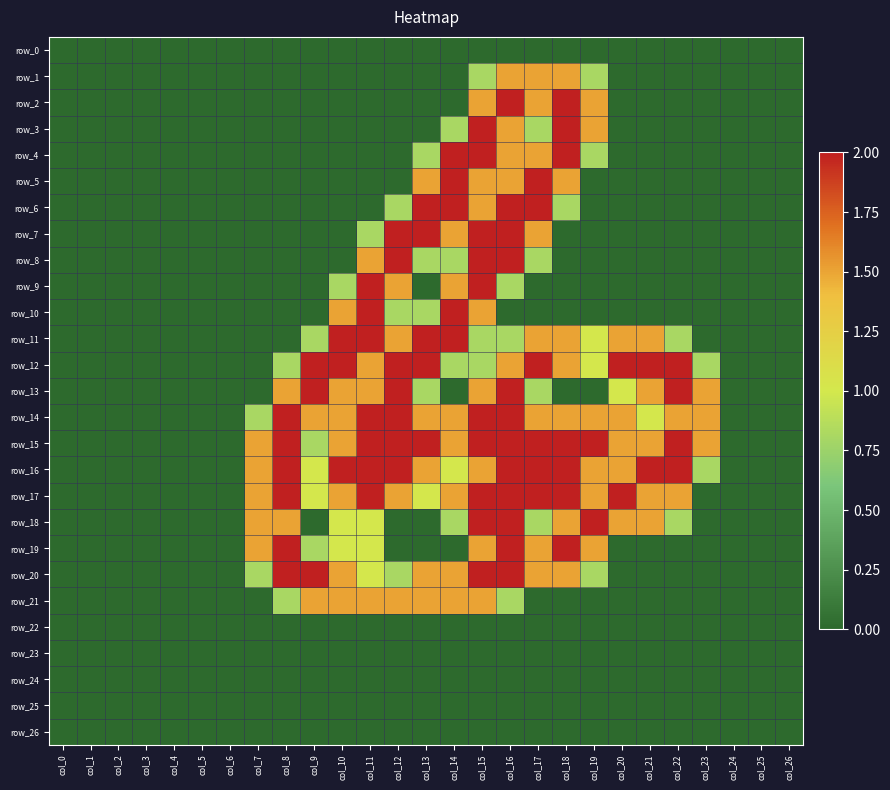

Reading right to left, what are all the values shown in this chart?

row_0: 0.0	0.0	0.0	0.0	0.0	0.0	0.0	0.0	0.0	0.0	0.0	0.0	0.0	0.0	0.0	0.0	0.0	0.0	0.0	0.0	0.0	0.0	0.0	0.0	0.0	0.0	0.0
row_1: 0.0	0.0	0.0	0.0	0.0	0.0	0.0	0.8	1.5	1.5	1.5	0.8	0.0	0.0	0.0	0.0	0.0	0.0	0.0	0.0	0.0	0.0	0.0	0.0	0.0	0.0	0.0
row_2: 0.0	0.0	0.0	0.0	0.0	0.0	0.0	1.5	2.0	1.5	2.0	1.5	0.0	0.0	0.0	0.0	0.0	0.0	0.0	0.0	0.0	0.0	0.0	0.0	0.0	0.0	0.0
row_3: 0.0	0.0	0.0	0.0	0.0	0.0	0.0	1.5	2.0	0.8	1.5	2.0	0.8	0.0	0.0	0.0	0.0	0.0	0.0	0.0	0.0	0.0	0.0	0.0	0.0	0.0	0.0
row_4: 0.0	0.0	0.0	0.0	0.0	0.0	0.0	0.8	2.0	1.5	1.5	2.0	2.0	0.8	0.0	0.0	0.0	0.0	0.0	0.0	0.0	0.0	0.0	0.0	0.0	0.0	0.0
row_5: 0.0	0.0	0.0	0.0	0.0	0.0	0.0	0.0	1.5	2.0	1.5	1.5	2.0	1.5	0.0	0.0	0.0	0.0	0.0	0.0	0.0	0.0	0.0	0.0	0.0	0.0	0.0
row_6: 0.0	0.0	0.0	0.0	0.0	0.0	0.0	0.0	0.8	2.0	2.0	1.5	2.0	2.0	0.8	0.0	0.0	0.0	0.0	0.0	0.0	0.0	0.0	0.0	0.0	0.0	0.0
row_7: 0.0	0.0	0.0	0.0	0.0	0.0	0.0	0.0	0.0	1.5	2.0	2.0	1.5	2.0	2.0	0.8	0.0	0.0	0.0	0.0	0.0	0.0	0.0	0.0	0.0	0.0	0.0
row_8: 0.0	0.0	0.0	0.0	0.0	0.0	0.0	0.0	0.0	0.8	2.0	2.0	0.8	0.8	2.0	1.5	0.0	0.0	0.0	0.0	0.0	0.0	0.0	0.0	0.0	0.0	0.0
row_9: 0.0	0.0	0.0	0.0	0.0	0.0	0.0	0.0	0.0	0.0	0.8	2.0	1.5	0.0	1.5	2.0	0.8	0.0	0.0	0.0	0.0	0.0	0.0	0.0	0.0	0.0	0.0
row_10: 0.0	0.0	0.0	0.0	0.0	0.0	0.0	0.0	0.0	0.0	0.0	1.5	2.0	0.8	0.8	2.0	1.5	0.0	0.0	0.0	0.0	0.0	0.0	0.0	0.0	0.0	0.0
row_11: 0.0	0.0	0.0	0.0	0.8	1.5	1.5	1.0	1.5	1.5	0.8	0.8	2.0	2.0	1.5	2.0	2.0	0.8	0.0	0.0	0.0	0.0	0.0	0.0	0.0	0.0	0.0
row_12: 0.0	0.0	0.0	0.8	2.0	2.0	2.0	1.0	1.5	2.0	1.5	0.8	0.8	2.0	2.0	1.5	2.0	2.0	0.8	0.0	0.0	0.0	0.0	0.0	0.0	0.0	0.0
row_13: 0.0	0.0	0.0	1.5	2.0	1.5	1.0	0.0	0.0	0.8	2.0	1.5	0.0	0.8	2.0	1.5	1.5	2.0	1.5	0.0	0.0	0.0	0.0	0.0	0.0	0.0	0.0
row_14: 0.0	0.0	0.0	1.5	1.5	1.0	1.5	1.5	1.5	1.5	2.0	2.0	1.5	1.5	2.0	2.0	1.5	1.5	2.0	0.8	0.0	0.0	0.0	0.0	0.0	0.0	0.0
row_15: 0.0	0.0	0.0	1.5	2.0	1.5	1.5	2.0	2.0	2.0	2.0	2.0	1.5	2.0	2.0	2.0	1.5	0.8	2.0	1.5	0.0	0.0	0.0	0.0	0.0	0.0	0.0
row_16: 0.0	0.0	0.0	0.8	2.0	2.0	1.5	1.5	2.0	2.0	2.0	1.5	1.0	1.5	2.0	2.0	2.0	1.0	2.0	1.5	0.0	0.0	0.0	0.0	0.0	0.0	0.0
row_17: 0.0	0.0	0.0	0.0	1.5	1.5	2.0	1.5	2.0	2.0	2.0	2.0	1.5	1.0	1.5	2.0	1.5	1.0	2.0	1.5	0.0	0.0	0.0	0.0	0.0	0.0	0.0
row_18: 0.0	0.0	0.0	0.0	0.8	1.5	1.5	2.0	1.5	0.8	2.0	2.0	0.8	0.0	0.0	1.0	1.0	0.0	1.5	1.5	0.0	0.0	0.0	0.0	0.0	0.0	0.0
row_19: 0.0	0.0	0.0	0.0	0.0	0.0	0.0	1.5	2.0	1.5	2.0	1.5	0.0	0.0	0.0	1.0	1.0	0.8	2.0	1.5	0.0	0.0	0.0	0.0	0.0	0.0	0.0
row_20: 0.0	0.0	0.0	0.0	0.0	0.0	0.0	0.8	1.5	1.5	2.0	2.0	1.5	1.5	0.8	1.0	1.5	2.0	2.0	0.8	0.0	0.0	0.0	0.0	0.0	0.0	0.0
row_21: 0.0	0.0	0.0	0.0	0.0	0.0	0.0	0.0	0.0	0.0	0.8	1.5	1.5	1.5	1.5	1.5	1.5	1.5	0.8	0.0	0.0	0.0	0.0	0.0	0.0	0.0	0.0
row_22: 0.0	0.0	0.0	0.0	0.0	0.0	0.0	0.0	0.0	0.0	0.0	0.0	0.0	0.0	0.0	0.0	0.0	0.0	0.0	0.0	0.0	0.0	0.0	0.0	0.0	0.0	0.0
row_23: 0.0	0.0	0.0	0.0	0.0	0.0	0.0	0.0	0.0	0.0	0.0	0.0	0.0	0.0	0.0	0.0	0.0	0.0	0.0	0.0	0.0	0.0	0.0	0.0	0.0	0.0	0.0
row_24: 0.0	0.0	0.0	0.0	0.0	0.0	0.0	0.0	0.0	0.0	0.0	0.0	0.0	0.0	0.0	0.0	0.0	0.0	0.0	0.0	0.0	0.0	0.0	0.0	0.0	0.0	0.0
row_25: 0.0	0.0	0.0	0.0	0.0	0.0	0.0	0.0	0.0	0.0	0.0	0.0	0.0	0.0	0.0	0.0	0.0	0.0	0.0	0.0	0.0	0.0	0.0	0.0	0.0	0.0	0.0
row_26: 0.0	0.0	0.0	0.0	0.0	0.0	0.0	0.0	0.0	0.0	0.0	0.0	0.0	0.0	0.0	0.0	0.0	0.0	0.0	0.0	0.0	0.0	0.0	0.0	0.0	0.0	0.0